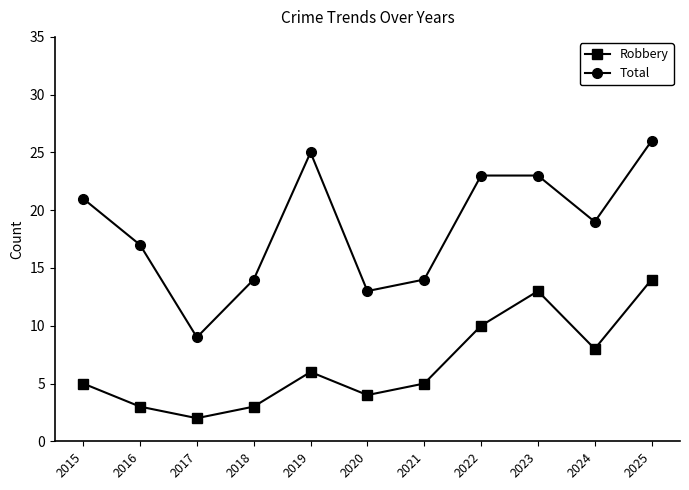

At which label is Robbery closest to 8?

2024